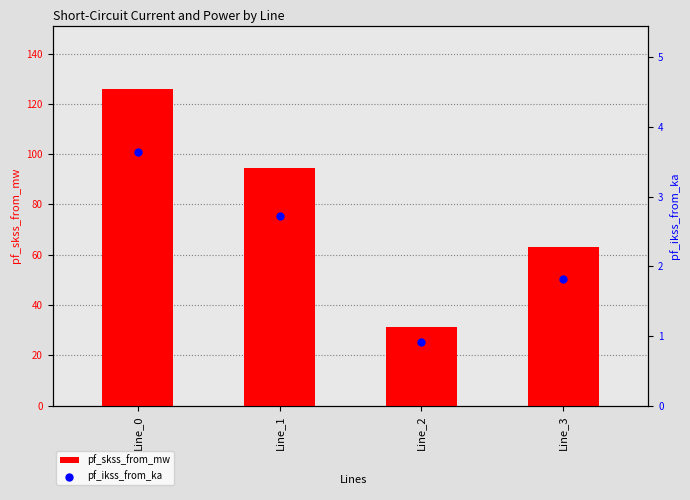

Which series contains the highest Y value?

pf_skss_from_mw